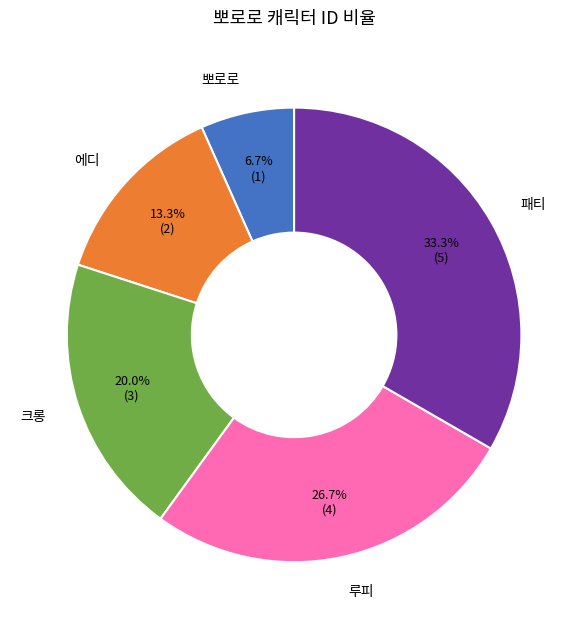

Is it true that 뽀로로 is 7% of the pie?

True